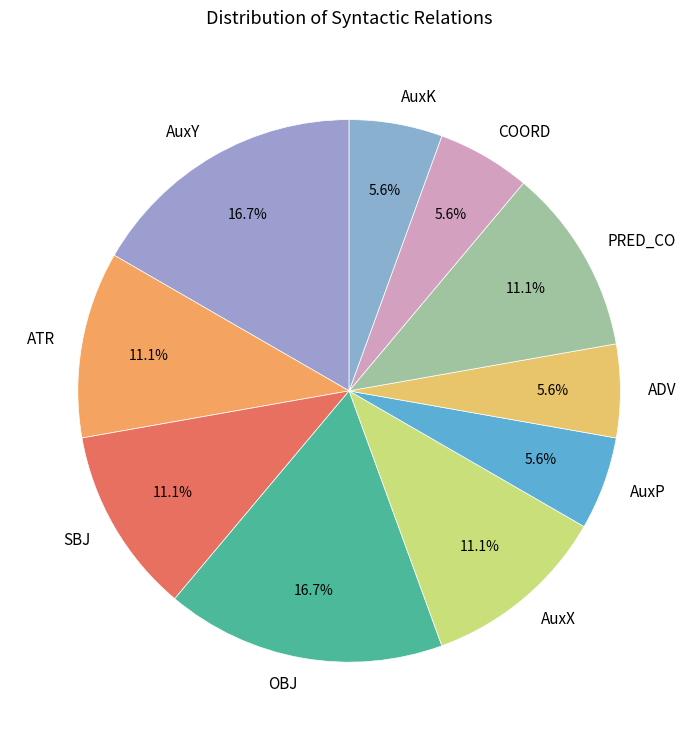

To the nearest percent, what percentage of the pie is COORD?

6%